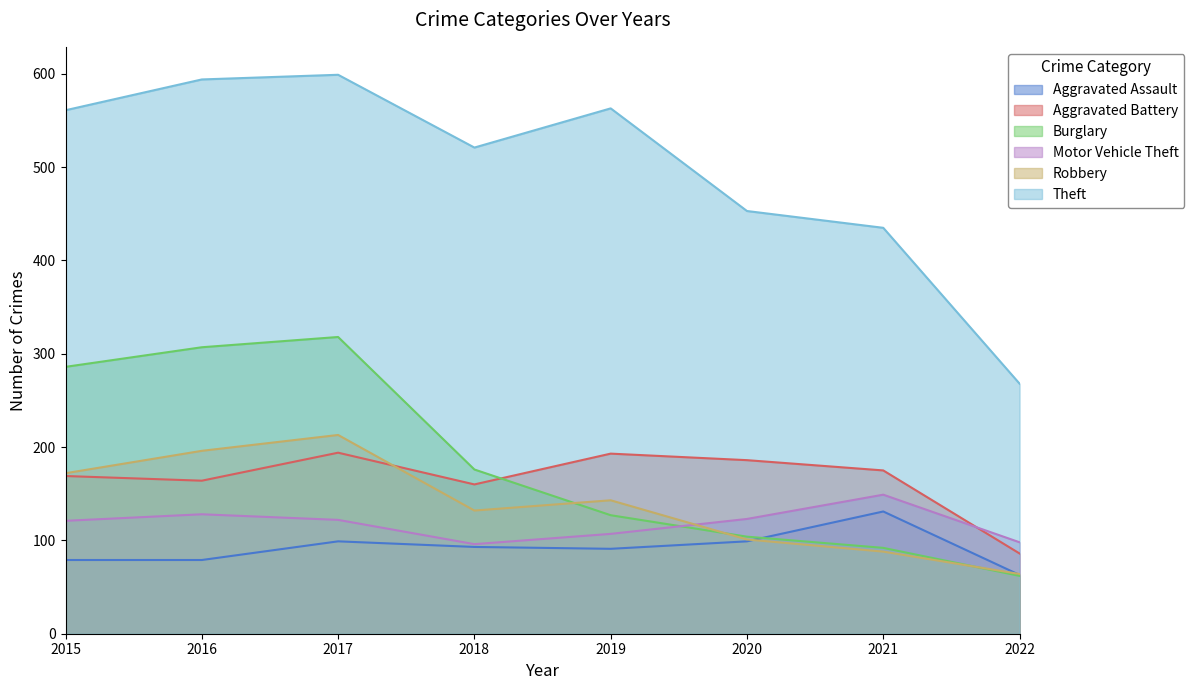

Rank the series at 2017 from highest to lowest value.

Theft, Burglary, Robbery, Aggravated Battery, Motor Vehicle Theft, Aggravated Assault